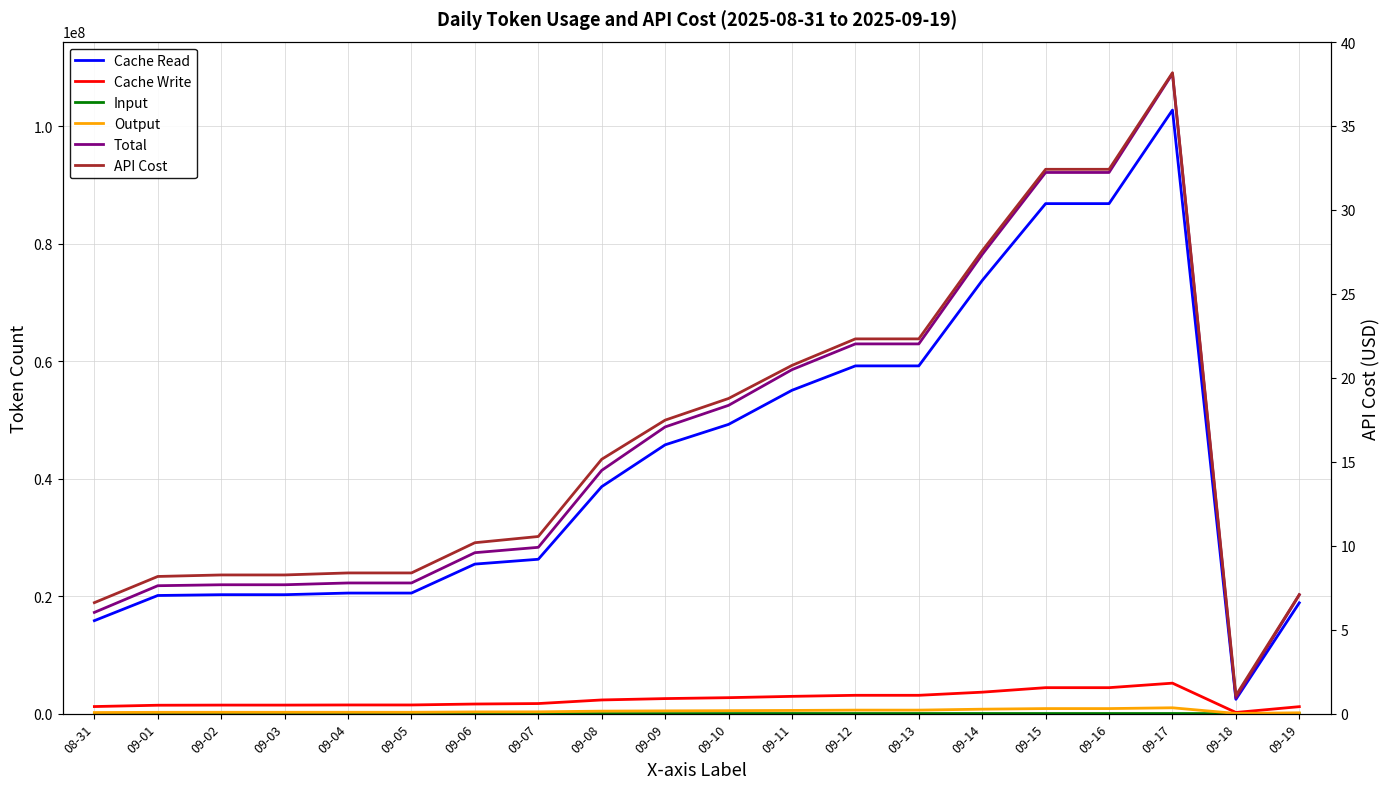

Reading right to left, what are all the values shown in this chart?

Cache Read: 18859579.0	2432018.0	102716352.0	86796932.0	86796932.0	73714552.0	59181635.0	59181635.0	55028962.0	49225661.0	45748356.0	38630209.0	26272416.0	25450720.0	20520135.0	20520135.0	20242560.0	20242560.0	20107172.0	15823734.0
Cache Write: 1186899.0	199752.0	5187609.0	4420190.0	4420190.0	3653959.0	3120342.0	3120342.0	2941587.0	2717481.0	2560523.0	2328394.0	1716132.0	1636486.0	1476245.0	1476245.0	1452285.0	1452285.0	1430162.0	1206042.0
Input: 29654.0	714.0	21381.0	21381.0	21381.0	21381.0	21381.0	21381.0	21381.0	14372.0	13266.0	13266.0	11759.0	11759.0	8963.0	8963.0	8963.0	8963.0	8963.0	8963.0
Output: 143091.0	36479.0	996063.0	860803.0	860803.0	758478.0	599548.0	599548.0	545820.0	508329.0	471344.0	427084.0	303951.0	293104.0	232987.0	232987.0	229506.0	229506.0	223730.0	188486.0
Total: 20219223.0	2668963.0	108921405.0	92099306.0	92099306.0	78148370.0	62922906.0	62922906.0	58537750.0	52465843.0	48793489.0	41398953.0	28304258.0	27392069.0	22238330.0	22238330.0	21933314.0	21933314.0	21770027.0	17227225.0
API Cost: 7.1	1.1	38.2	32.4	32.4	27.6	22.3	22.3	20.7	18.8	17.5	15.2	10.6	10.2	8.4	8.4	8.3	8.3	8.2	6.6